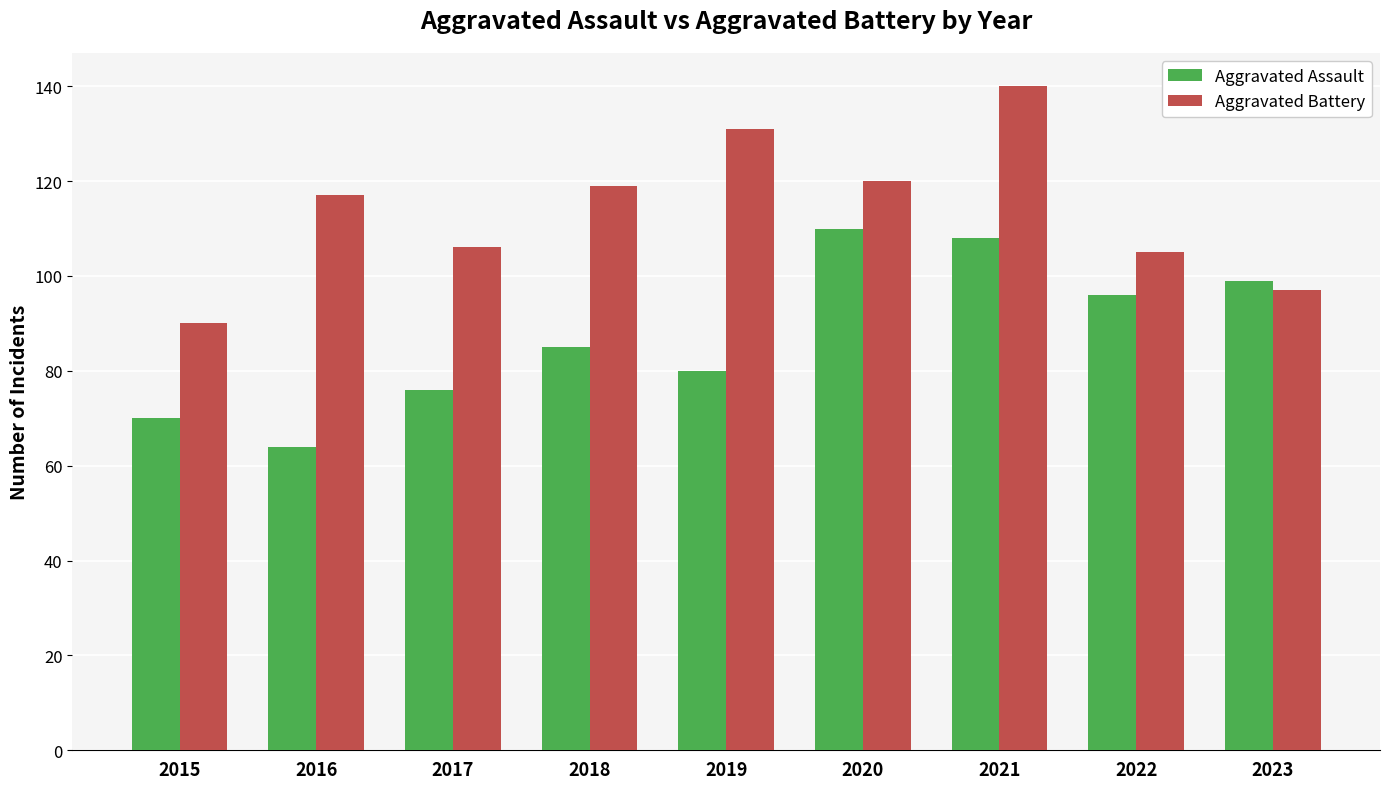

What is the difference between the Aggravated Battery values at 2017 and 2021?

34